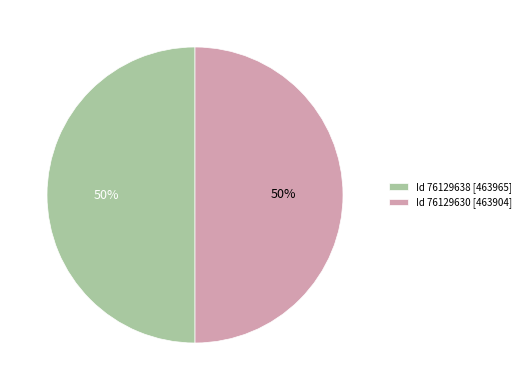

What percentage is the Id 76129630 [463904] slice, to the nearest percent?

50%